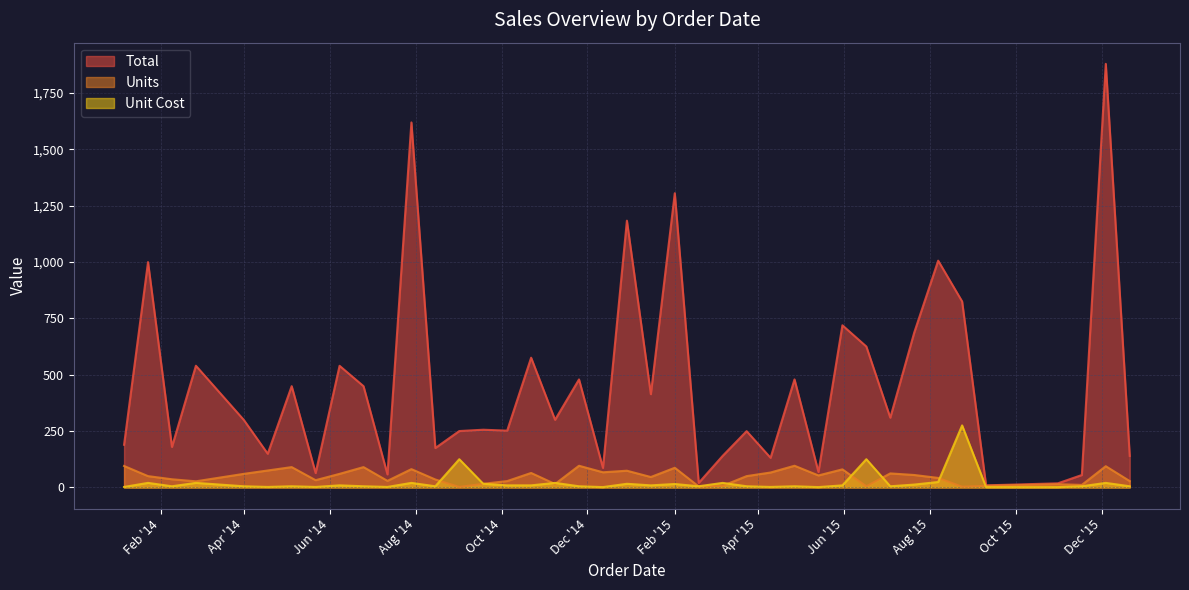

What is the difference between the Unit Cost values at 10/5/14 and 2/1/15?

6.0